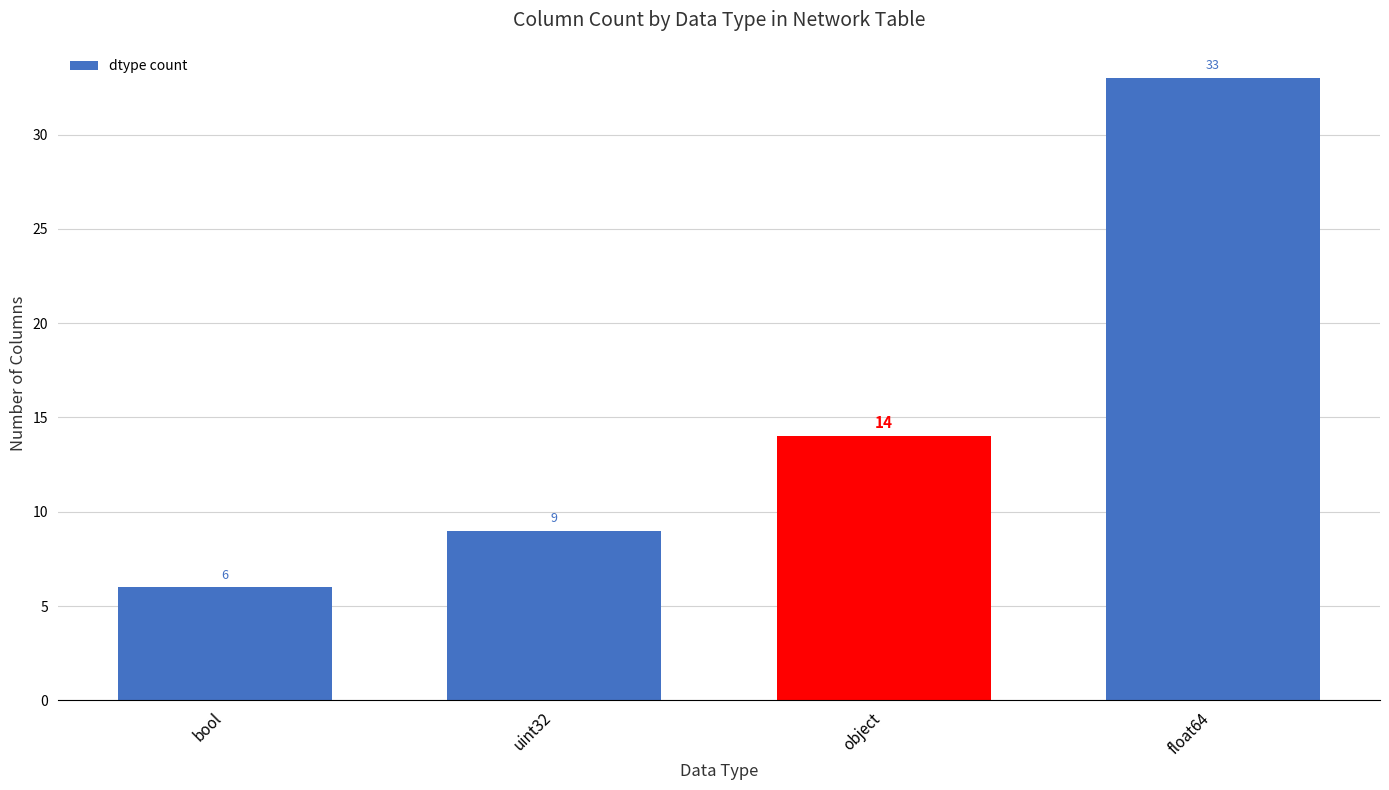

Count the values in the range 9 to 33.

3